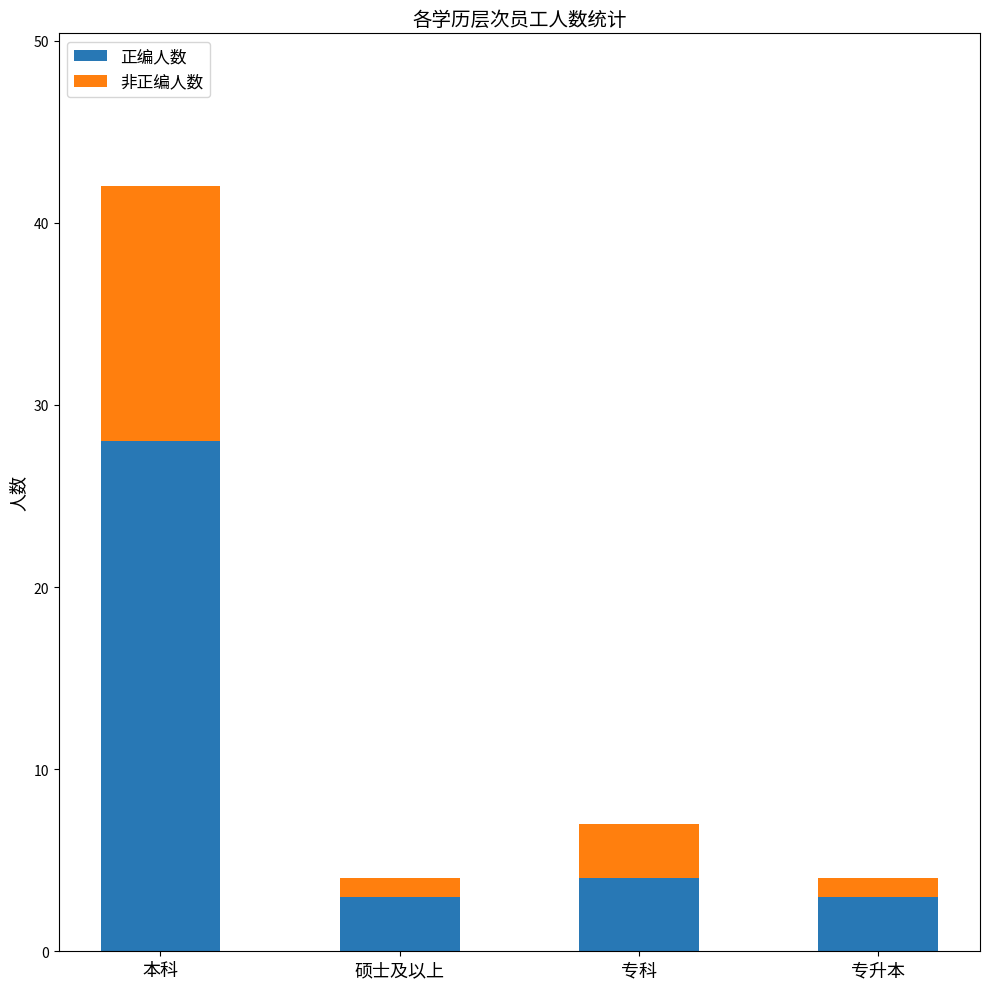

Reading left to right, what are the values for 正编人数?

28	3	4	3